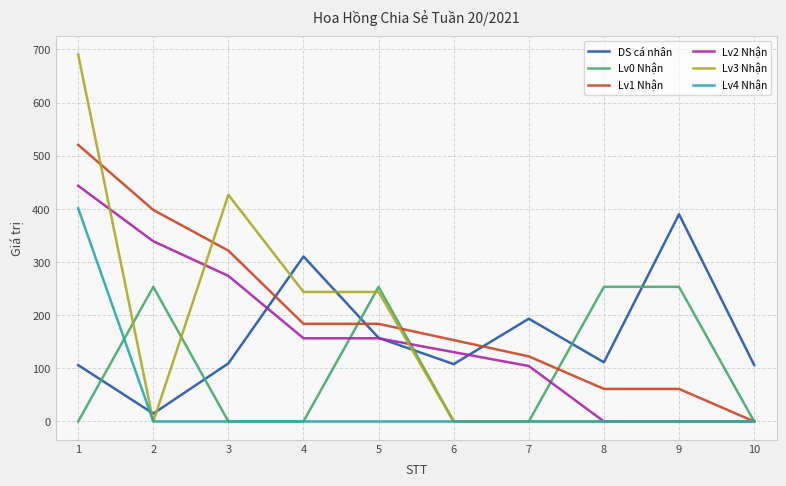

At which category is the sum across all series the highest?

1